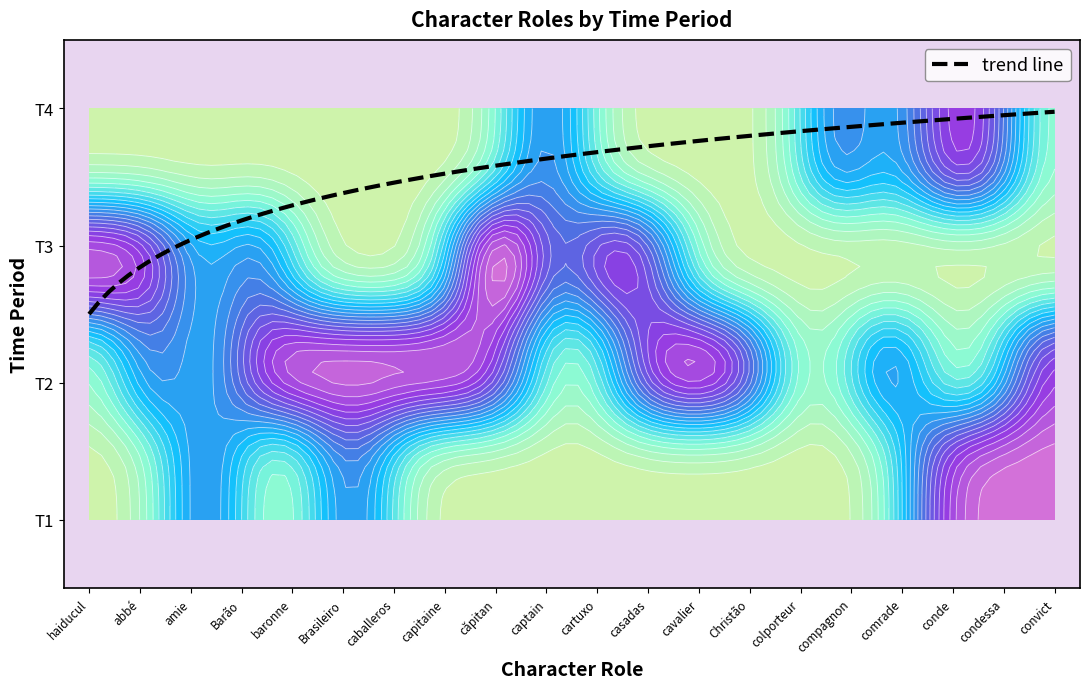

Which has a higher value, casadas or capitaine?

casadas